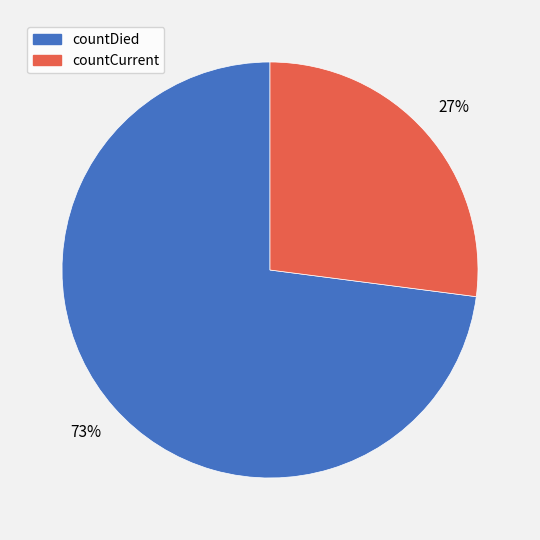

What is the majority slice?

countDied